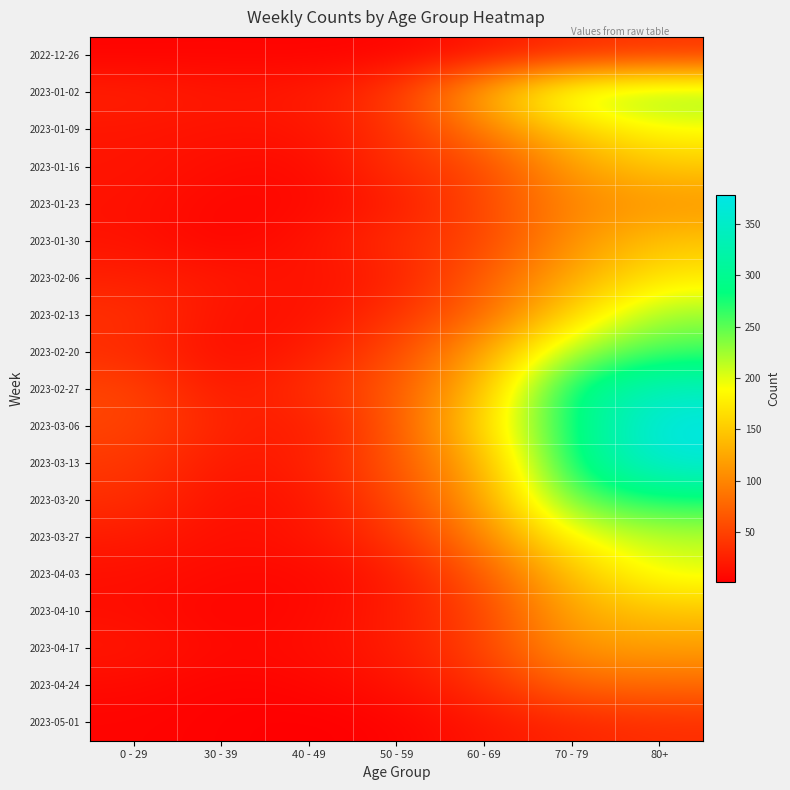

Reading left to right, list all the values displayed in this chart.

2022-12-26: 0 - 29=4	30 - 39=5	40 - 49=4	50 - 59=5	60 - 69=16	70 - 79=32	80+=38
2023-01-02: 0 - 29=26	30 - 39=18	40 - 49=21	50 - 59=42	60 - 69=134	70 - 79=223	80+=237
2023-01-09: 0 - 29=17	30 - 39=15	40 - 49=16	50 - 59=37	60 - 69=93	70 - 79=152	80+=189
2023-01-16: 0 - 29=17	30 - 39=11	40 - 49=8	50 - 59=38	60 - 69=53	70 - 79=119	80+=149
2023-01-23: 0 - 29=15	30 - 39=6	40 - 49=8	50 - 59=21	60 - 69=54	70 - 79=102	80+=111
2023-01-30: 0 - 29=16	30 - 39=4	40 - 49=15	50 - 59=36	60 - 69=50	70 - 79=110	80+=147
2023-02-06: 0 - 29=25	30 - 39=20	40 - 49=14	50 - 59=24	60 - 69=69	70 - 79=127	80+=175
2023-02-13: 0 - 29=38	30 - 39=14	40 - 49=13	50 - 59=38	60 - 69=78	70 - 79=161	80+=229
2023-02-20: 0 - 29=34	30 - 39=10	40 - 49=22	50 - 59=54	60 - 69=121	70 - 79=226	80+=260
2023-02-27: 0 - 29=53	30 - 39=18	40 - 49=35	50 - 59=66	60 - 69=142	70 - 79=290	80+=342
2023-03-06: 0 - 29=52	30 - 39=27	40 - 49=19	50 - 59=64	60 - 69=164	70 - 79=280	80+=378
2023-03-13: 0 - 29=43	30 - 39=18	40 - 49=23	50 - 59=64	60 - 69=132	70 - 79=282	80+=365
2023-03-20: 0 - 29=36	30 - 39=13	40 - 49=16	50 - 59=54	60 - 69=120	70 - 79=252	80+=272
2023-03-27: 0 - 29=22	30 - 39=11	40 - 49=16	50 - 59=39	60 - 69=97	70 - 79=191	80+=216
2023-04-03: 0 - 29=13	30 - 39=9	40 - 49=7	50 - 59=20	60 - 69=67	70 - 79=145	80+=199
2023-04-10: 0 - 29=12	30 - 39=4	40 - 49=8	50 - 59=22	60 - 69=50	70 - 79=128	80+=146
2023-04-17: 0 - 29=19	30 - 39=8	40 - 49=11	50 - 59=22	60 - 69=50	70 - 79=114	80+=118
2023-04-24: 0 - 29=9	30 - 39=3	40 - 49=6	50 - 59=14	60 - 69=36	70 - 79=77	80+=79
2023-05-01: 0 - 29=5	30 - 39=3	40 - 49=1	50 - 59=4	60 - 69=17	70 - 79=29	80+=35